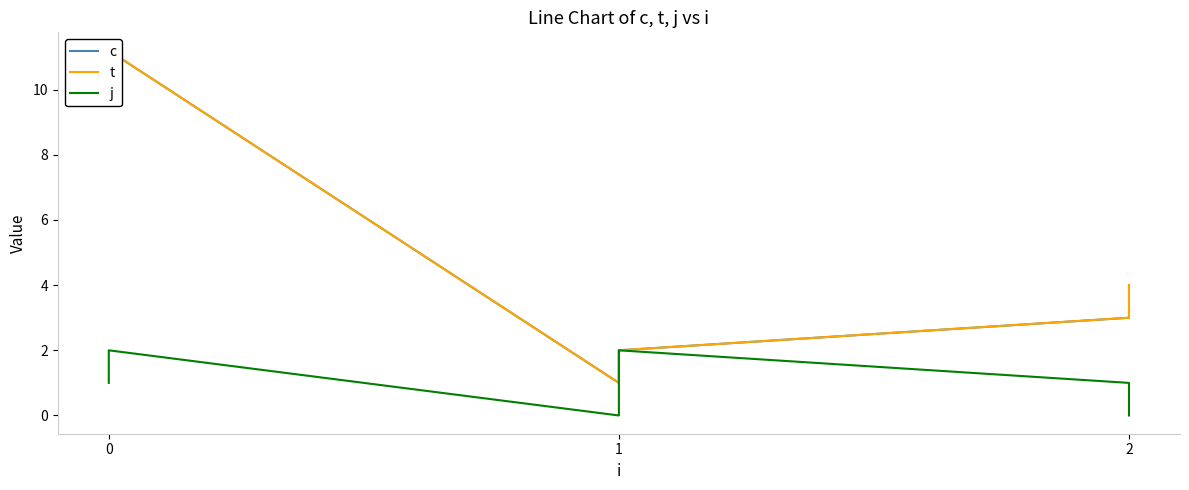

Reading left to right, list all the values displayed in this chart.

c: 10.2	11.2	1.0	2.0	3.0	4.0
t: 10.2	11.2	1.0	2.0	3.0	4.0
j: 1.0	2.0	0.0	2.0	1.0	0.0